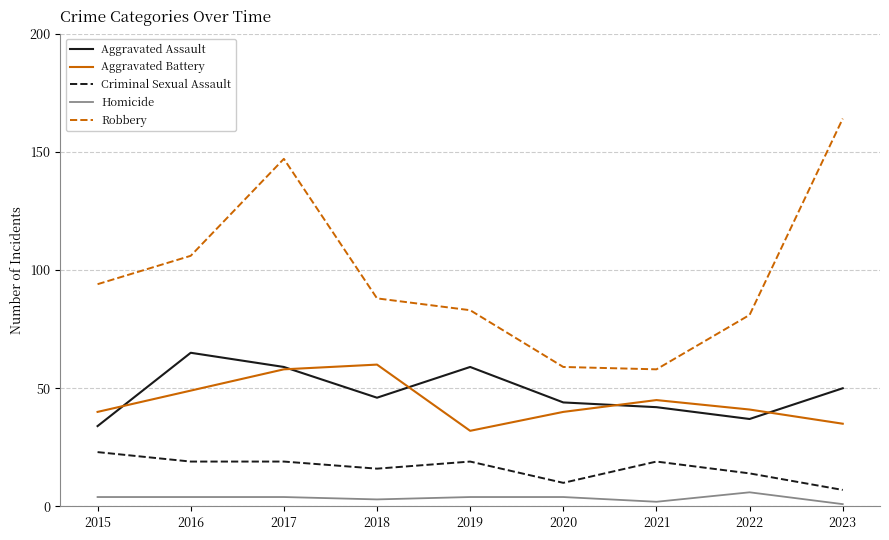

Reading left to right, what are all the values shown in this chart?

Aggravated Assault: 2015=34	2016=65	2017=59	2018=46	2019=59	2020=44	2021=42	2022=37	2023=50
Aggravated Battery: 2015=40	2016=49	2017=58	2018=60	2019=32	2020=40	2021=45	2022=41	2023=35
Criminal Sexual Assault: 2015=23	2016=19	2017=19	2018=16	2019=19	2020=10	2021=19	2022=14	2023=7
Homicide: 2015=4	2016=4	2017=4	2018=3	2019=4	2020=4	2021=2	2022=6	2023=1
Robbery: 2015=94	2016=106	2017=147	2018=88	2019=83	2020=59	2021=58	2022=81	2023=164